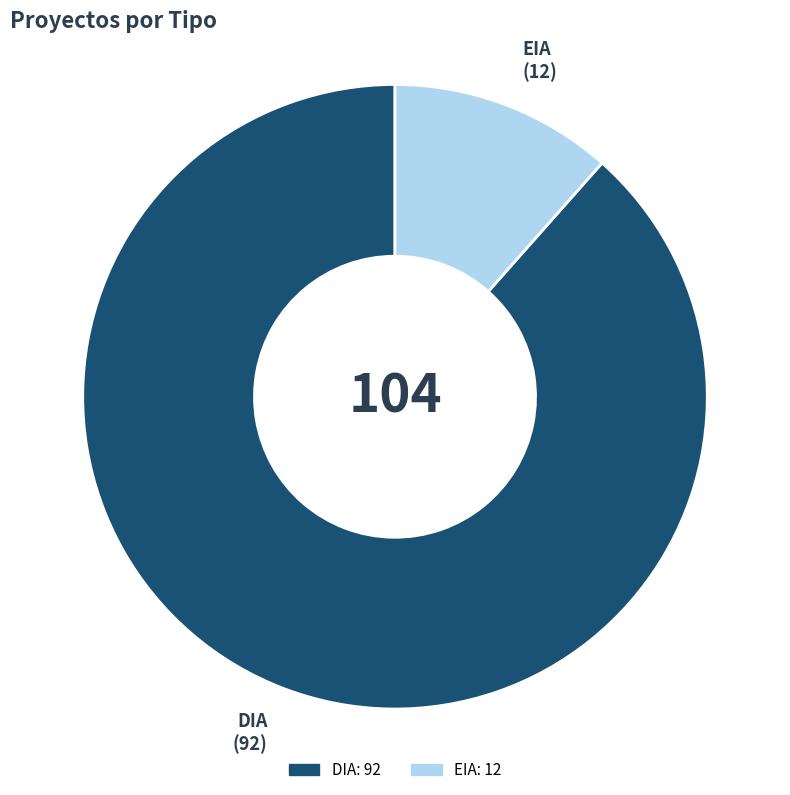

Rank the categories by value from lowest to highest.

EIA, DIA